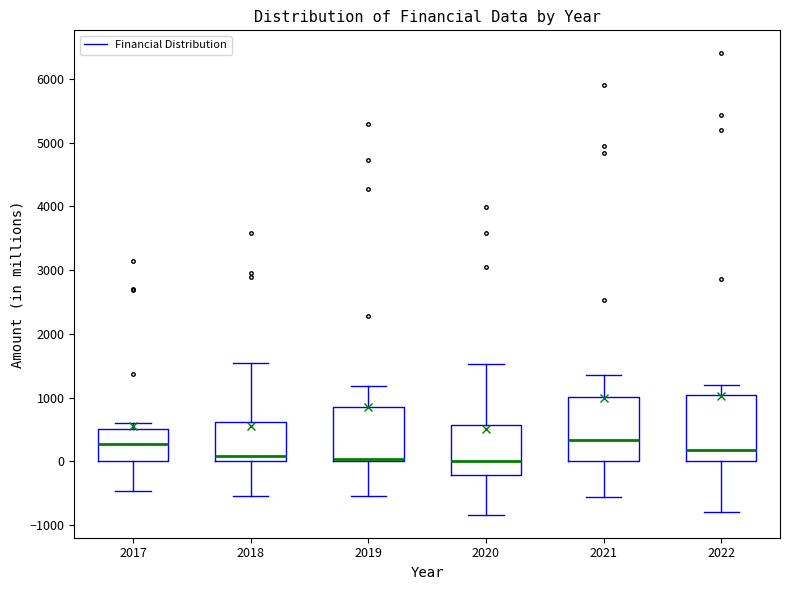

Reading left to right, read every box against the y-axis: the position of its median line, the range the box covers, and the ends of its whiskers. The values are not printed on the chart, so give them approximately, as read against the axis.

2017: median 300, box 0 to 500, whiskers -500 to 600
2018: median 100, box 0 to 600, whiskers -500 to 1600
2019: median 0 (just above the box's lower edge), box 0 to 900, whiskers -500 to 1200
2020: median 0, box -200 to 600, whiskers -800 to 1500
2021: median 300, box 0 to 1000, whiskers -600 to 1400
2022: median 200, box 0 to 1000, whiskers -800 to 1200